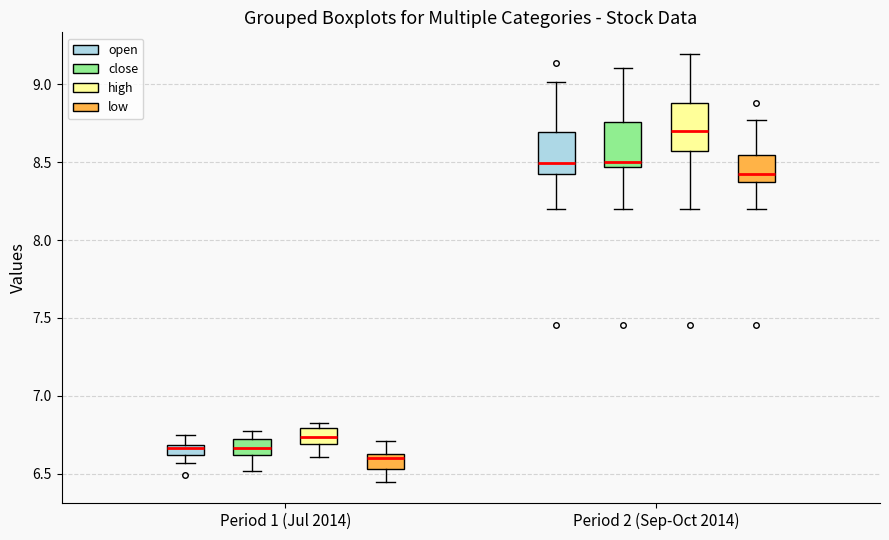

Where is the upper edge of the box for Period 1 (Jul 2014) (close) on the y-axis? The values are not printed on the chart, so give them approximately, as read against the axis.

6.75